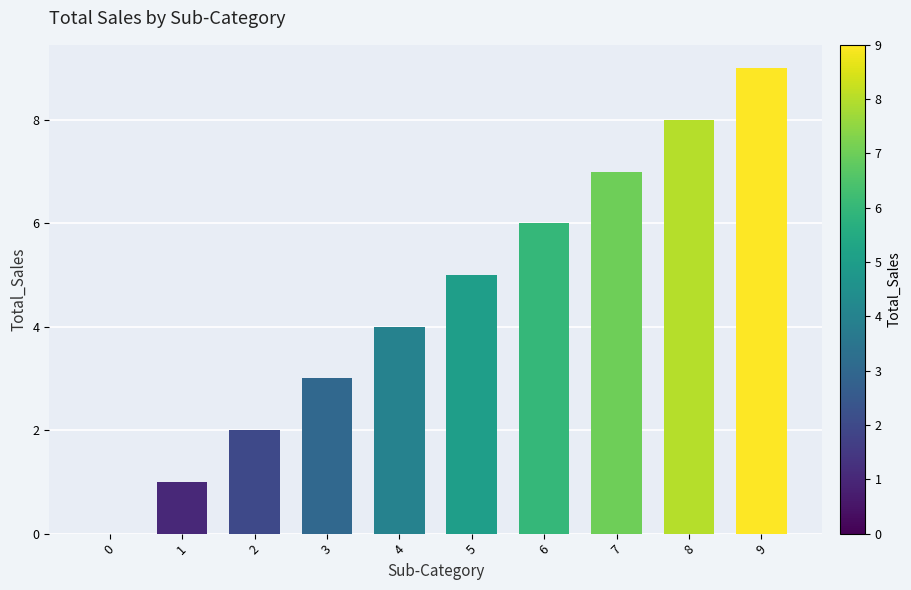

Are the bars horizontal?

No